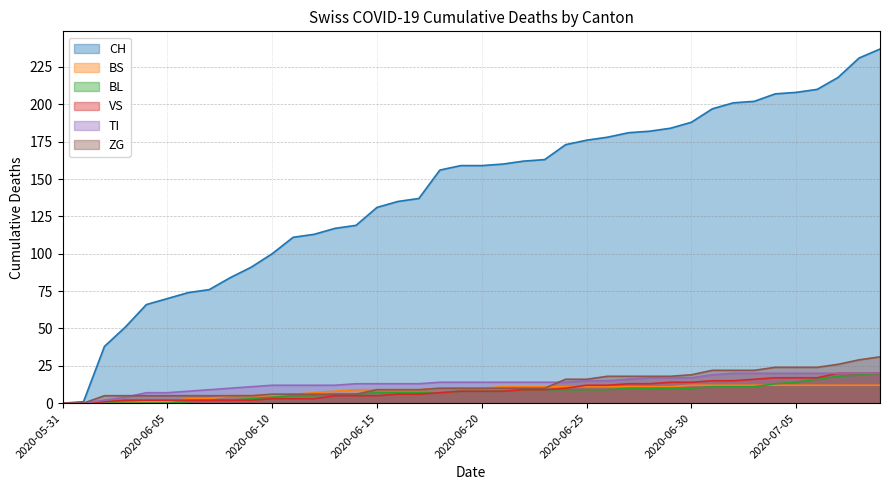

The value of TI at 2020-07-02 is 20. True or false?

True